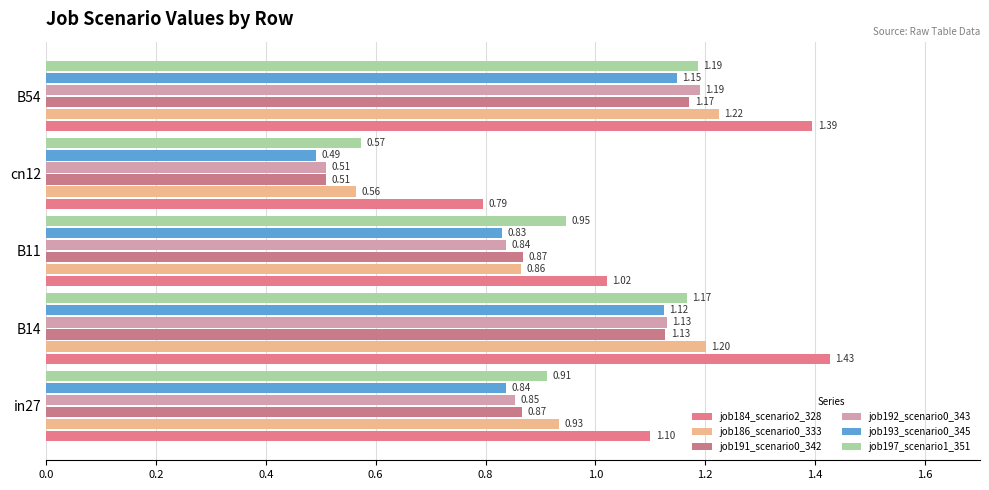

What are all the series names shown in the legend?

job184_scenario2_328, job186_scenario0_333, job191_scenario0_342, job192_scenario0_343, job193_scenario0_345, job197_scenario1_351